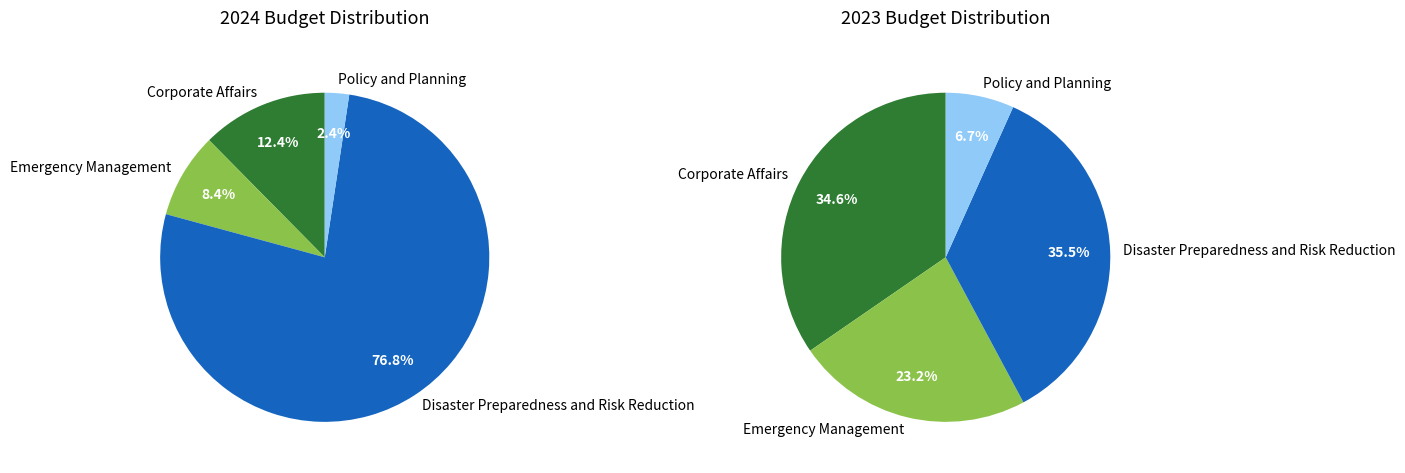

How many slices are in this pie chart?

4